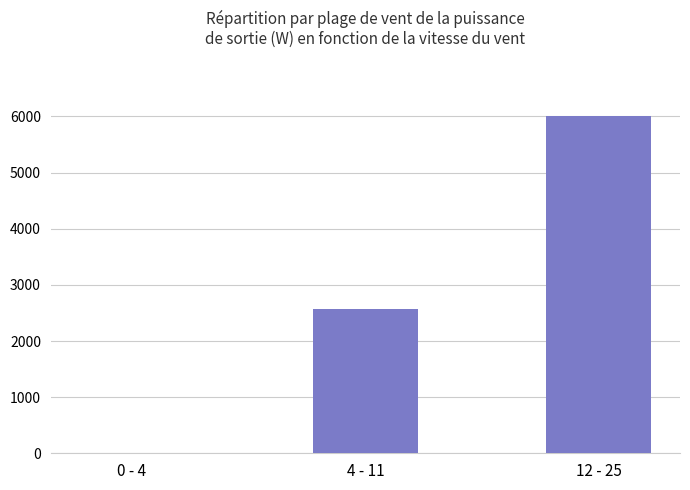

The value at 4 - 11 is 2567. True or false?

True